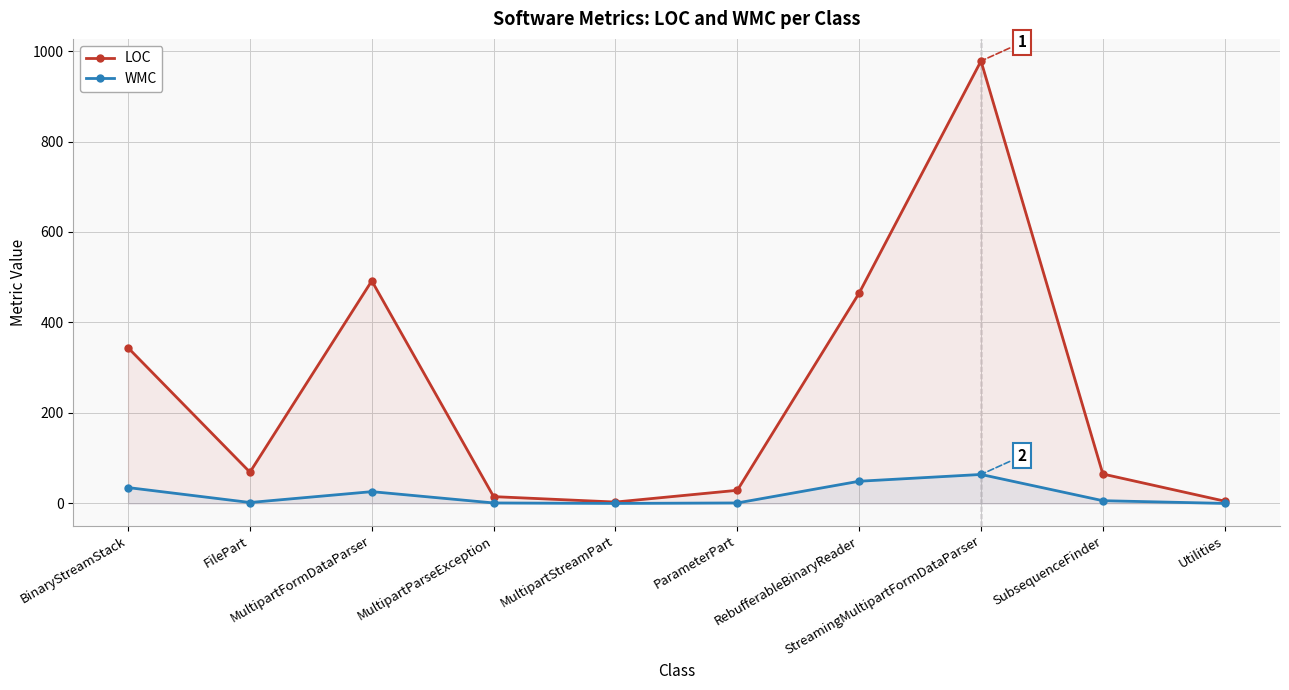

What is the value of the WMC point at the 8th from the left?

64